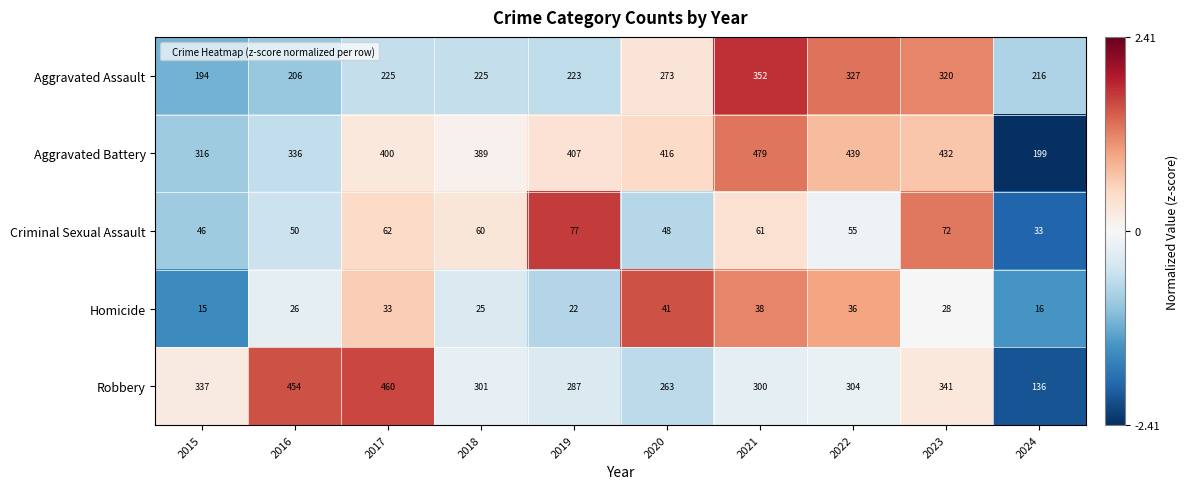

Rank the series at 2017 from lowest to highest value.

Homicide, Criminal Sexual Assault, Aggravated Assault, Aggravated Battery, Robbery